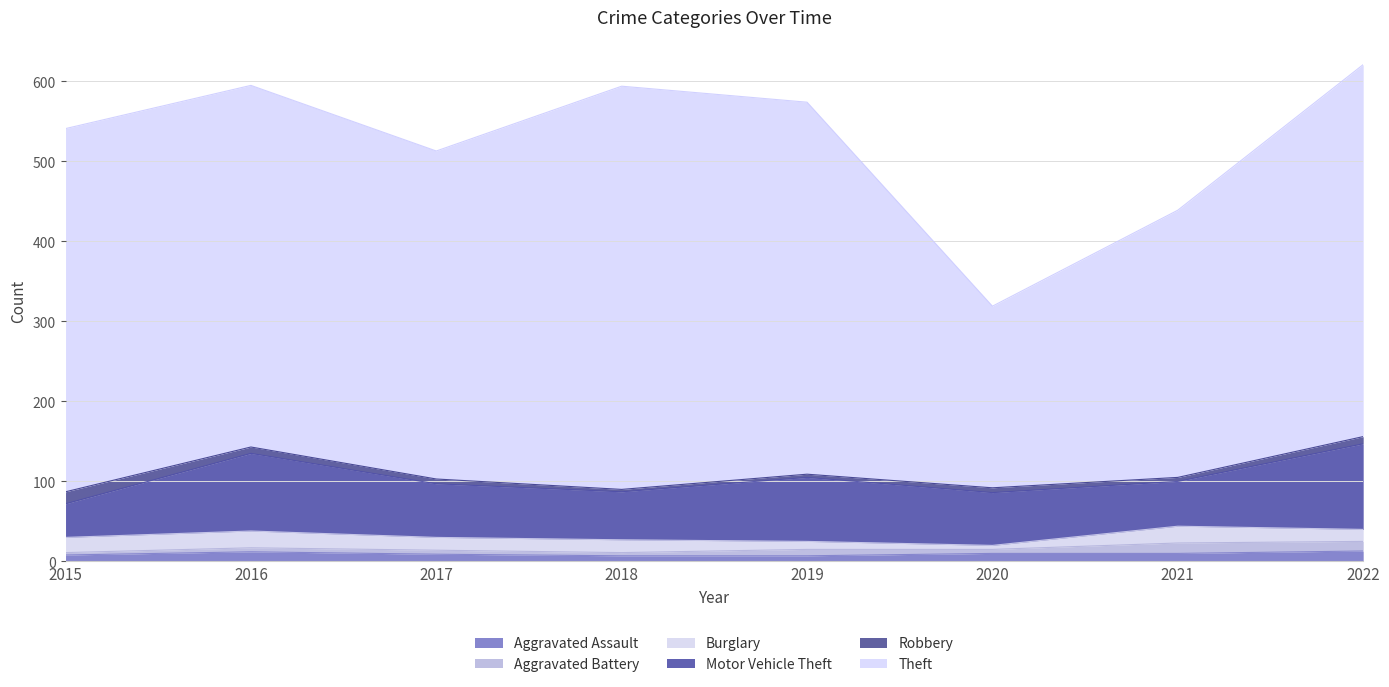

What is the difference between the maximum and minimum values in the Aggravated Assault series?

6